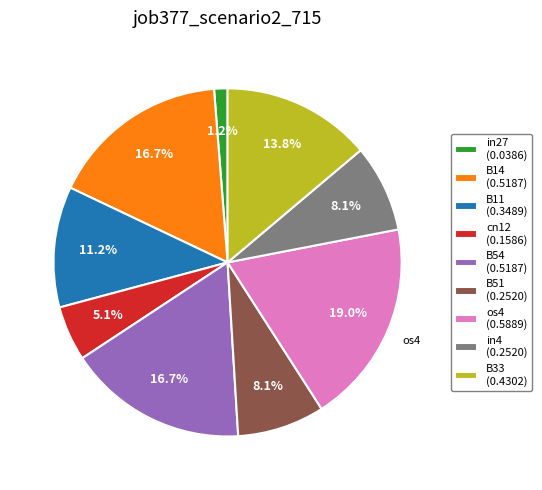

What percentage is the in27 slice, to the nearest percent?

1%